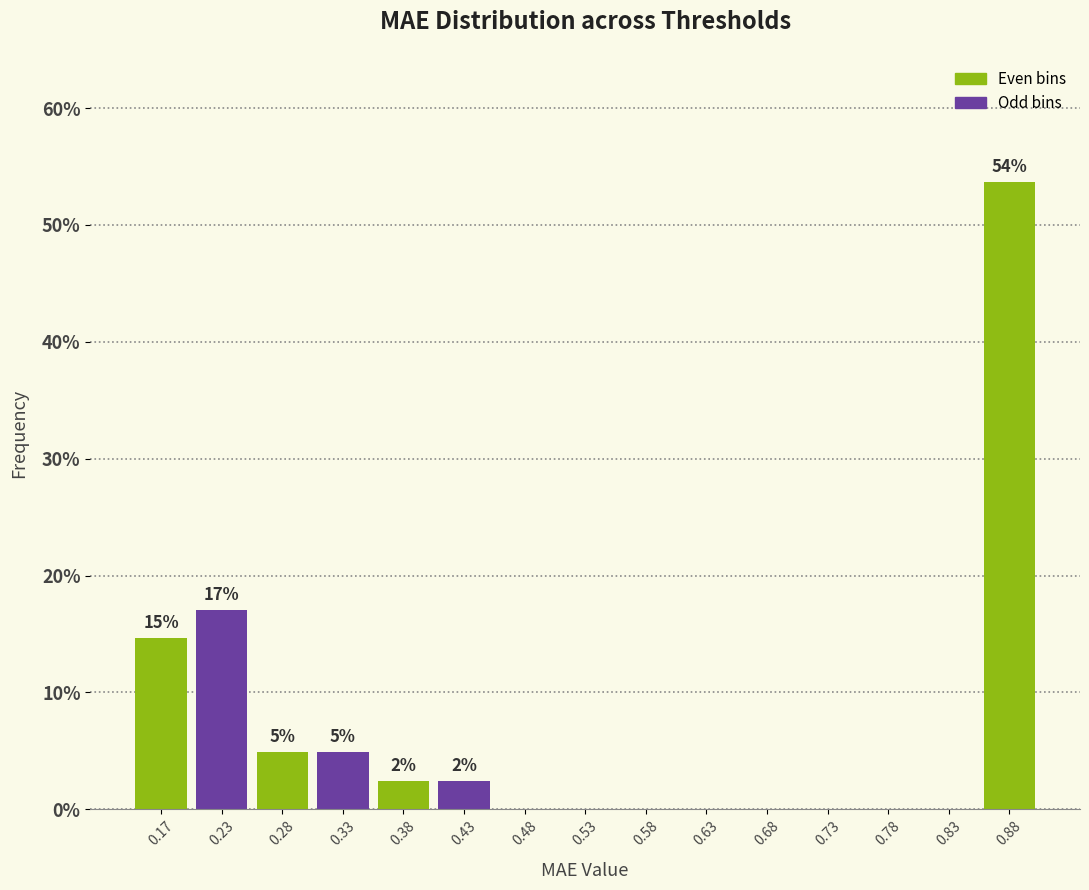

Over which range of the x-axis is the bar tallest?

0.85 to 0.90